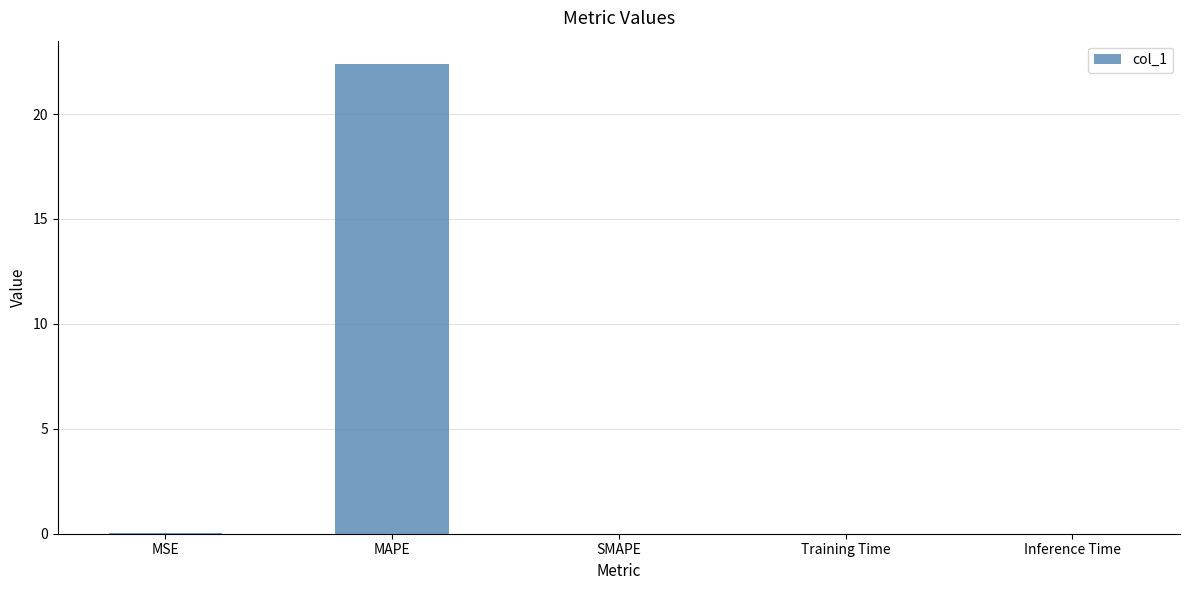

True or false: the data shows 0.0 at Inference Time.

True